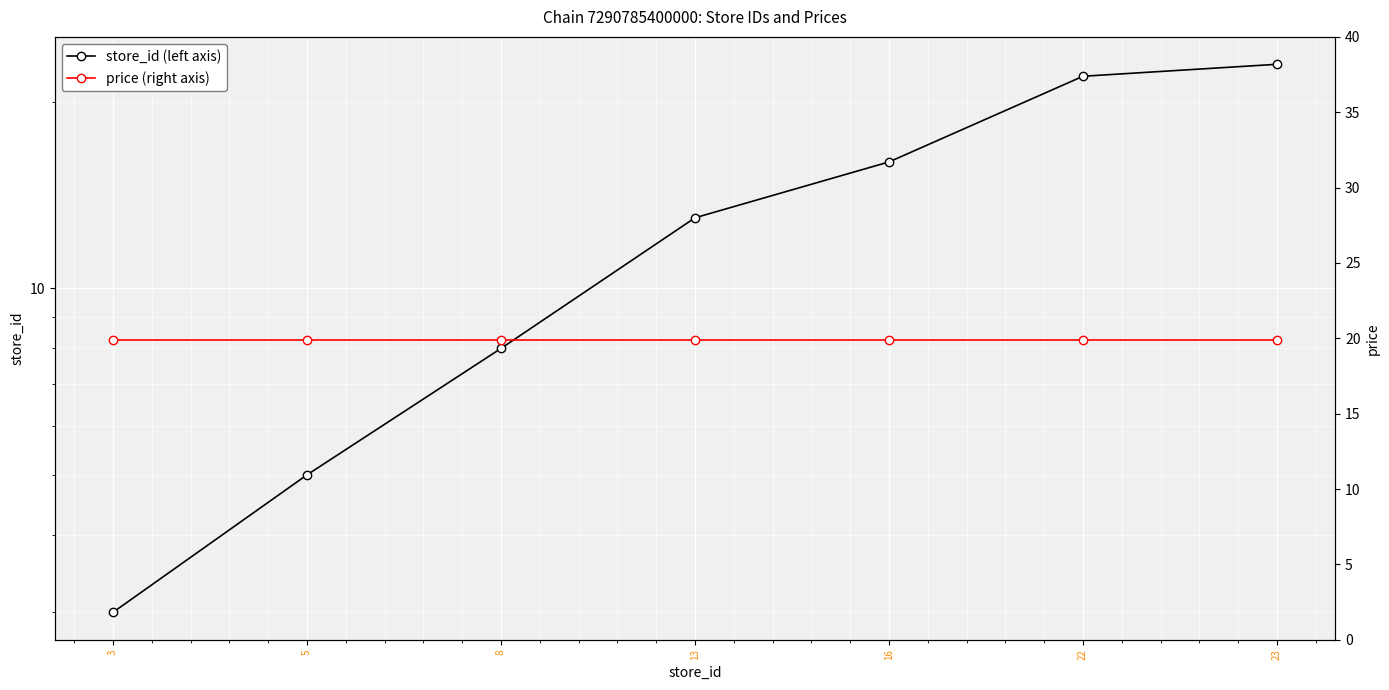

Which series has the widest spread of values?

store_id (left axis)